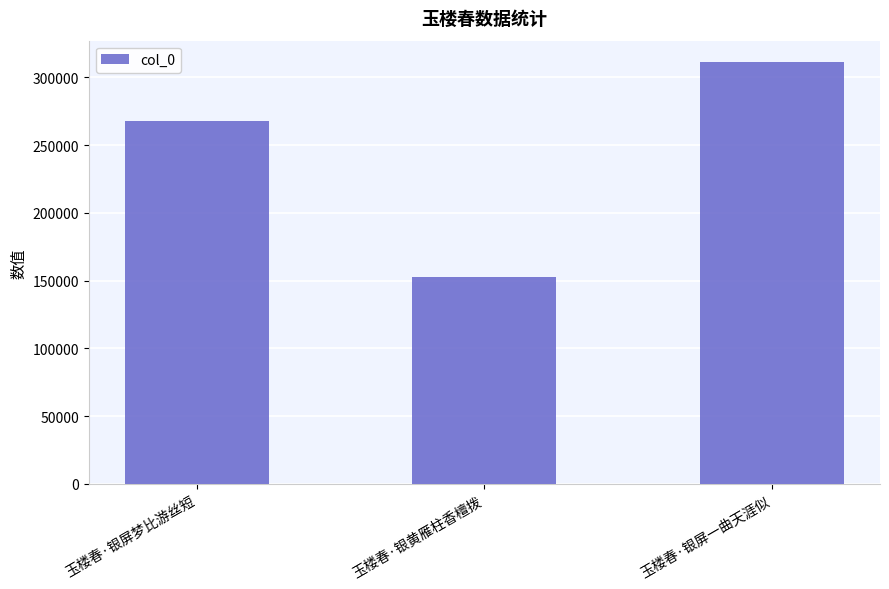

At which category does the chart reach its minimum across all series?

玉楼春·银黄雁柱香檀拨